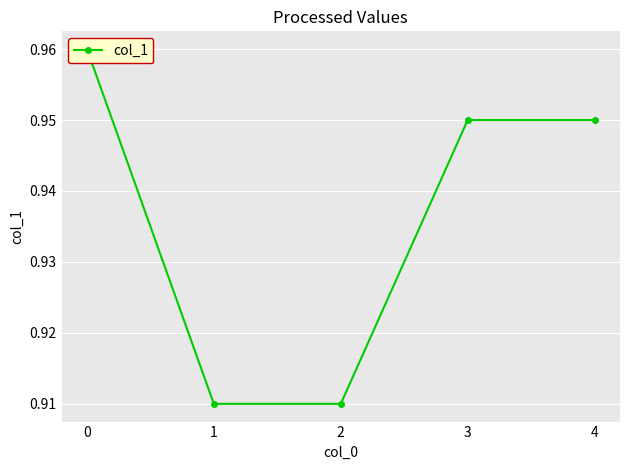

What is the approximate value at 3?

0.9